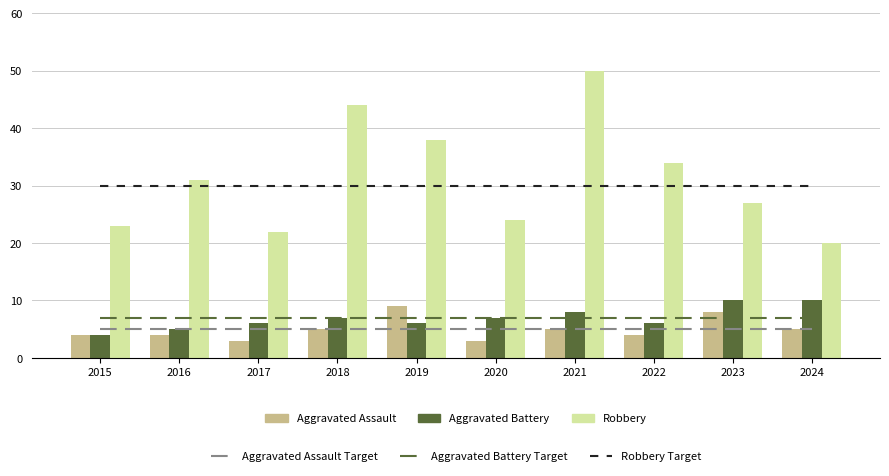

Which series has the widest spread of values?

Robbery